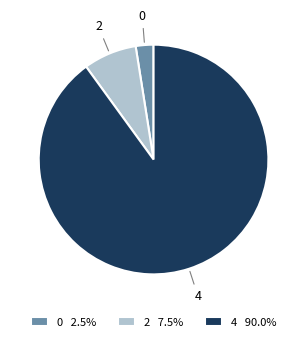

Is the sum of 4 90.0% and 0 2.5% greater than half?

Yes